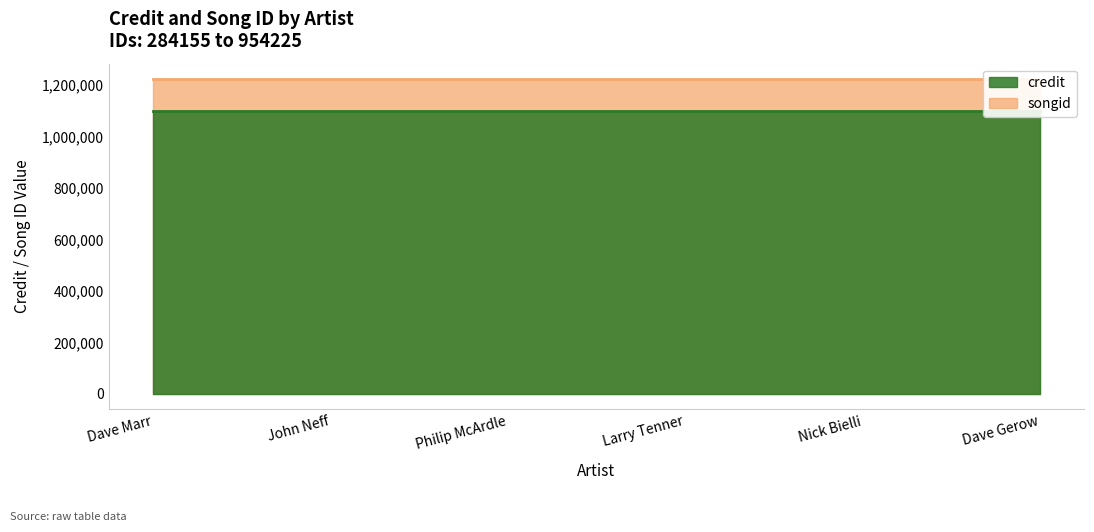

Is it true that credit equals 1096859 at Larry Tenner?

True